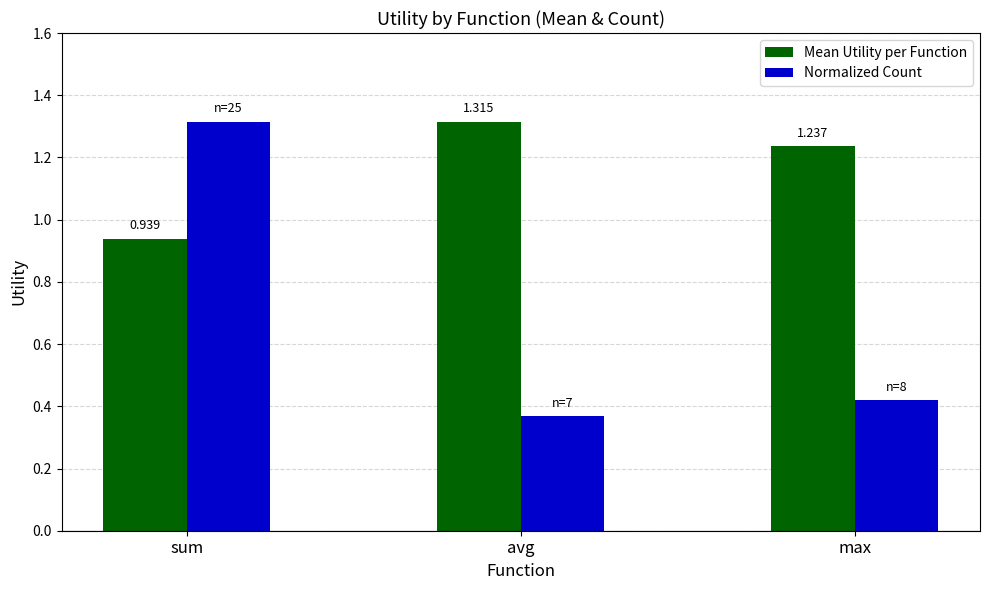

List the series in order of their overall mean, highest first.

Mean Utility per Function, Normalized Count